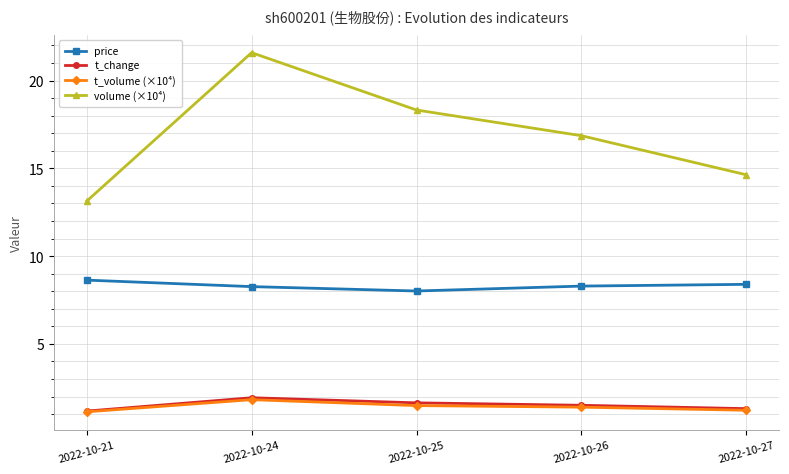

At which category is the sum across all series the highest?

2022-10-24